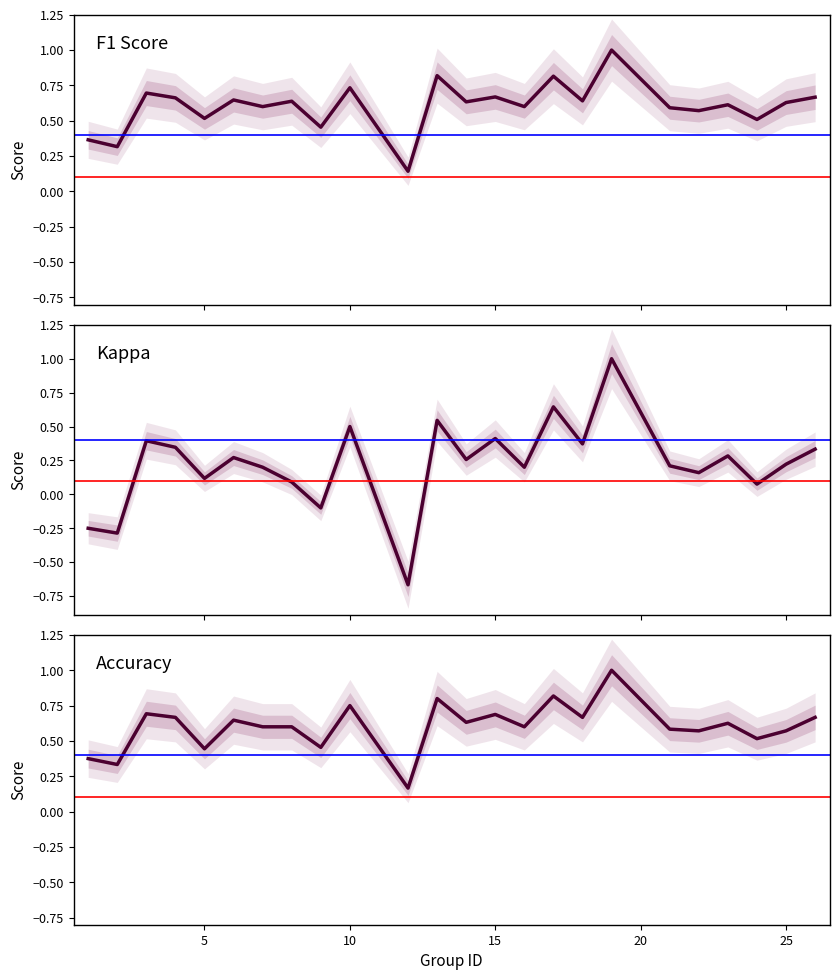

Which series has the largest range (max minus min)?

Kappa